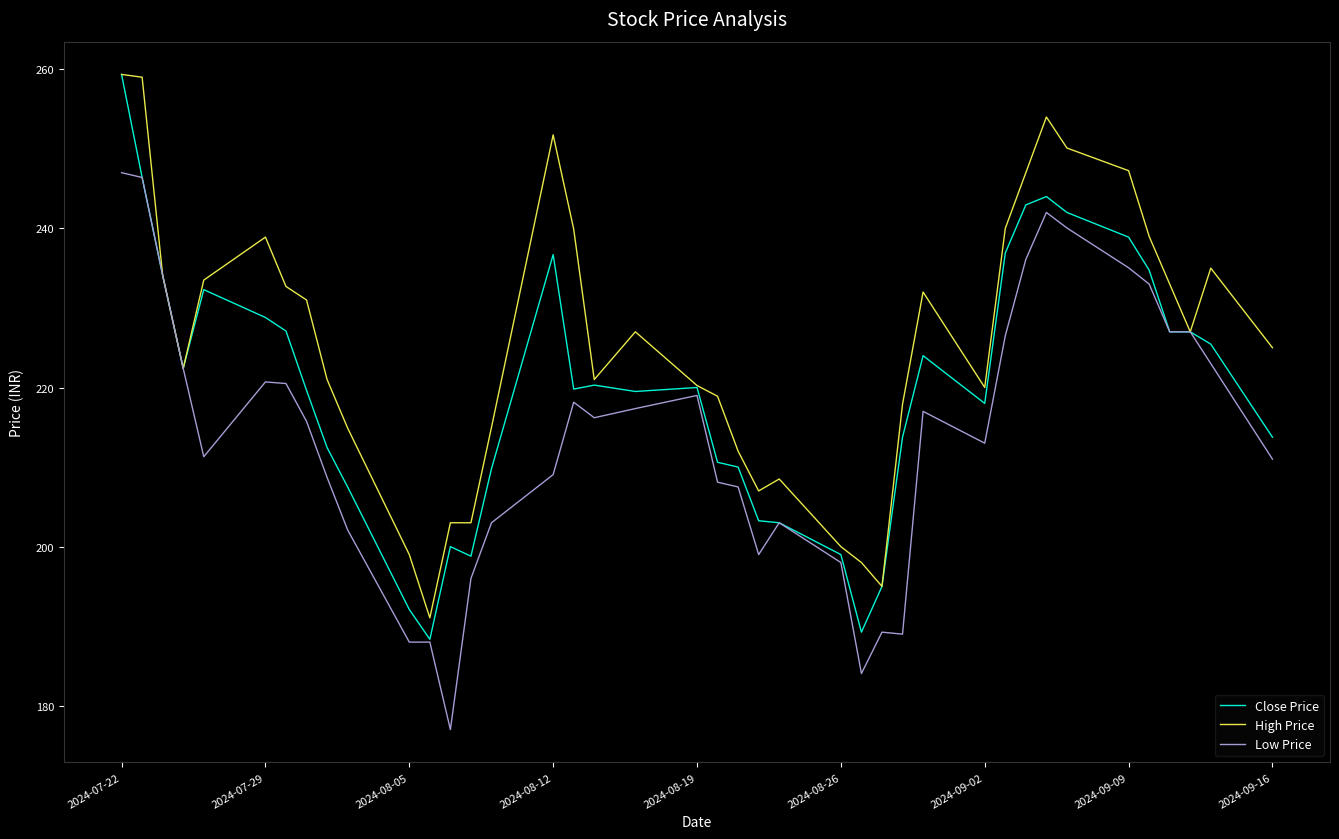

Which series has the largest total across all categories?

High Price